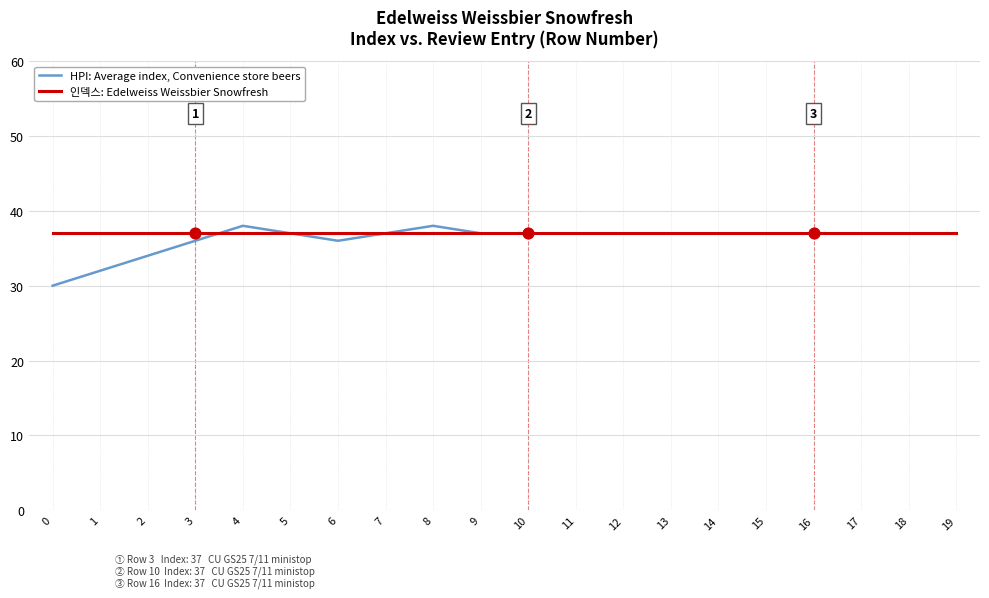

Which series has the largest total across all categories?

인덱스: Edelweiss Weissbier Snowfresh